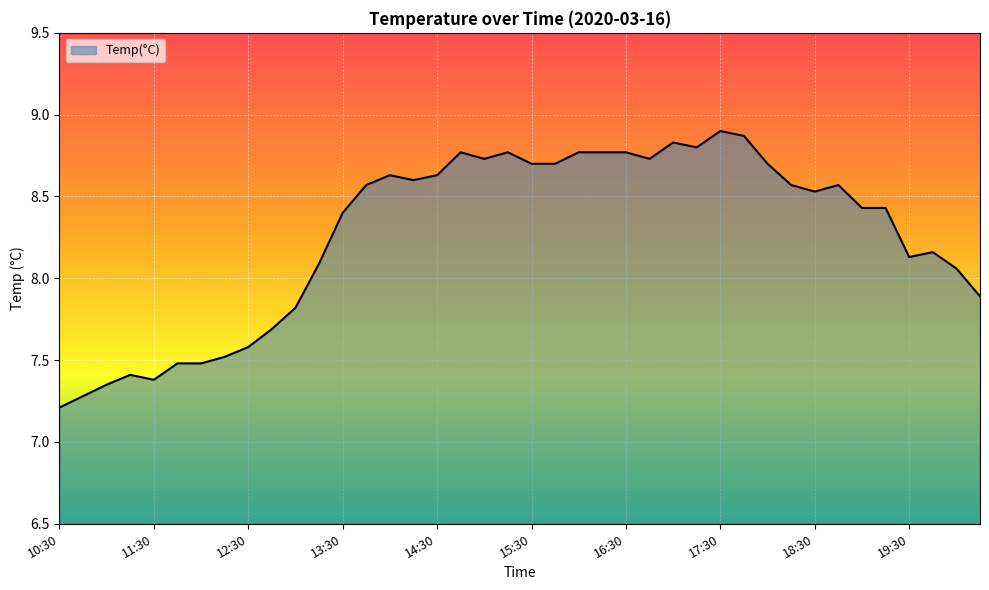

What is the minimum value shown in the chart?

7.2